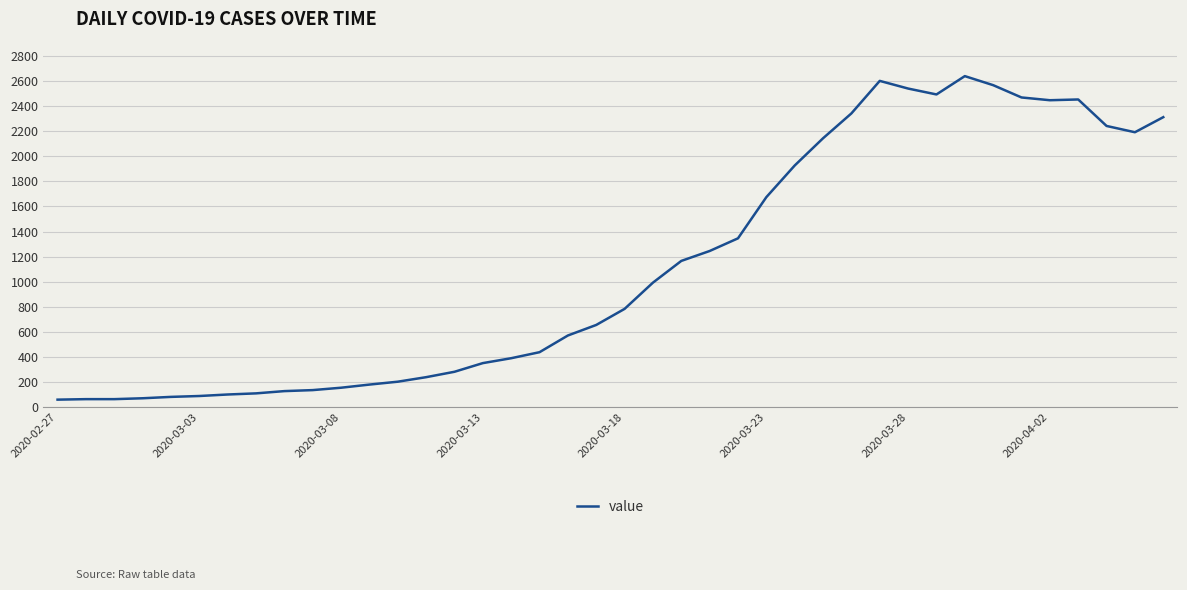

How many lines are shown in the chart?

1